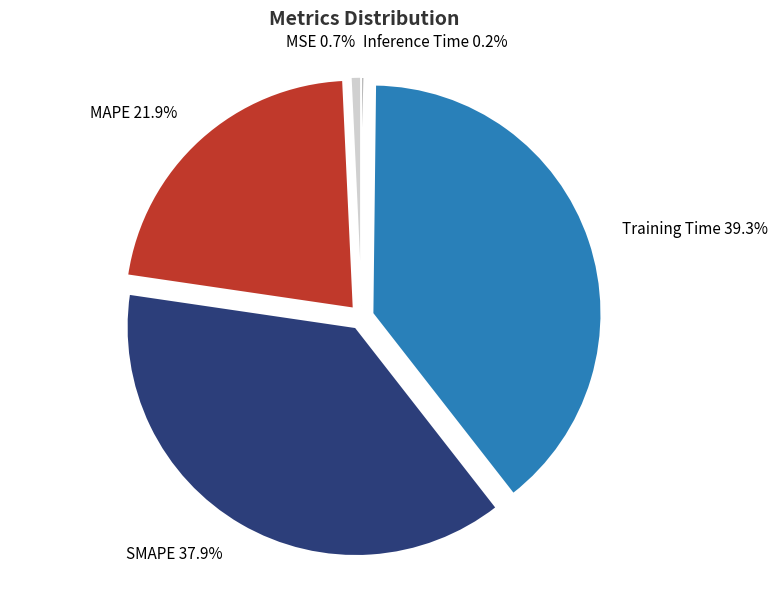

True or false: Training Time accounts for 27% of the total.

False